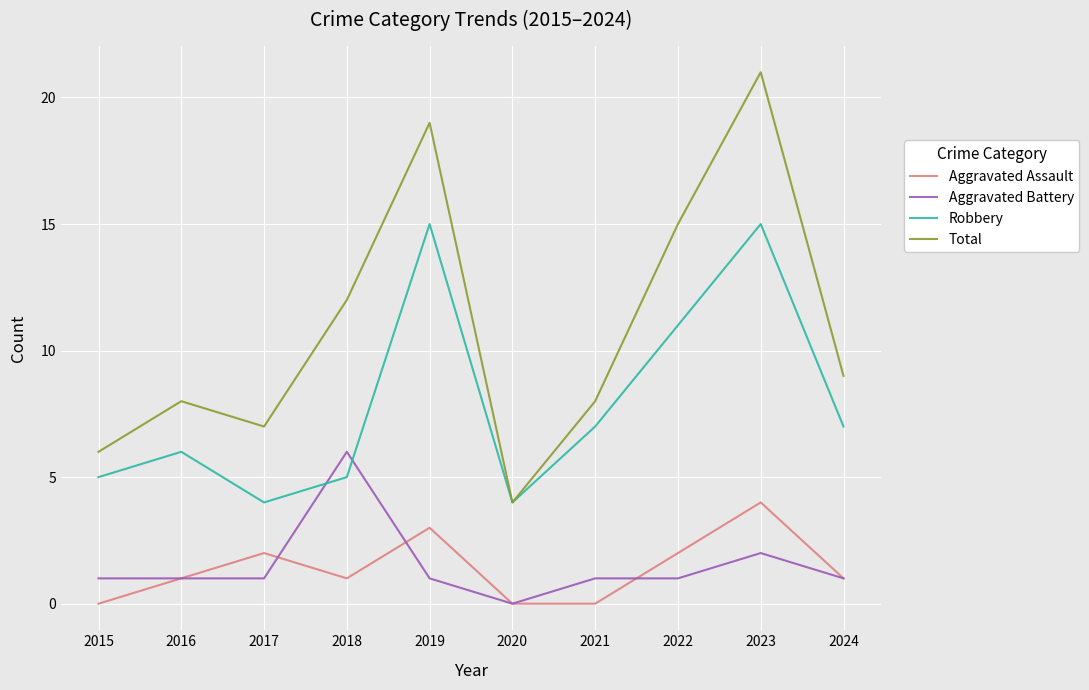

Between 2020 and 2022, which series saw the biggest shift?

Total